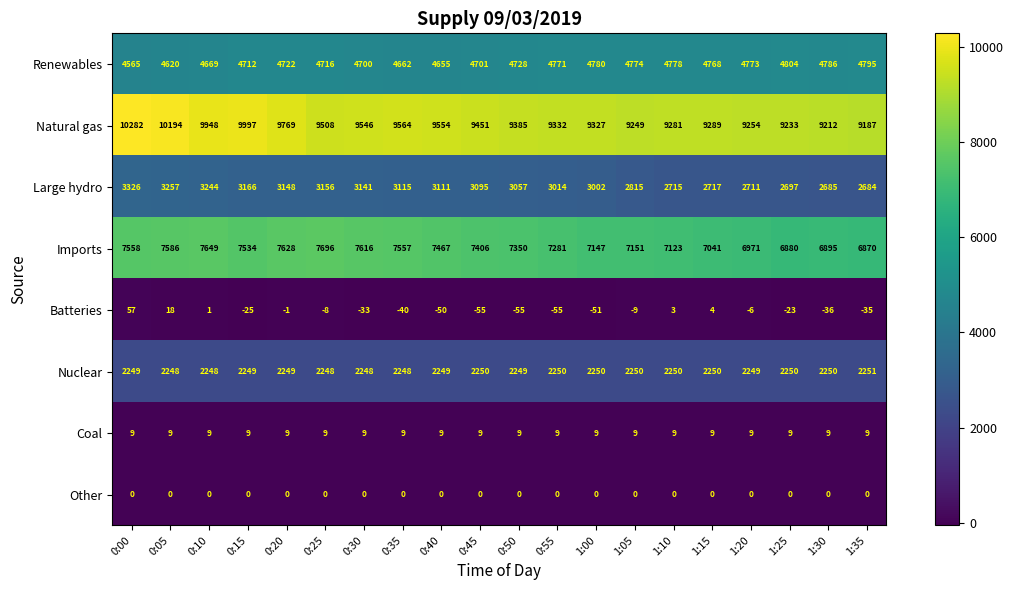

What is the difference between the second highest and minimum values in the Imports series?

779